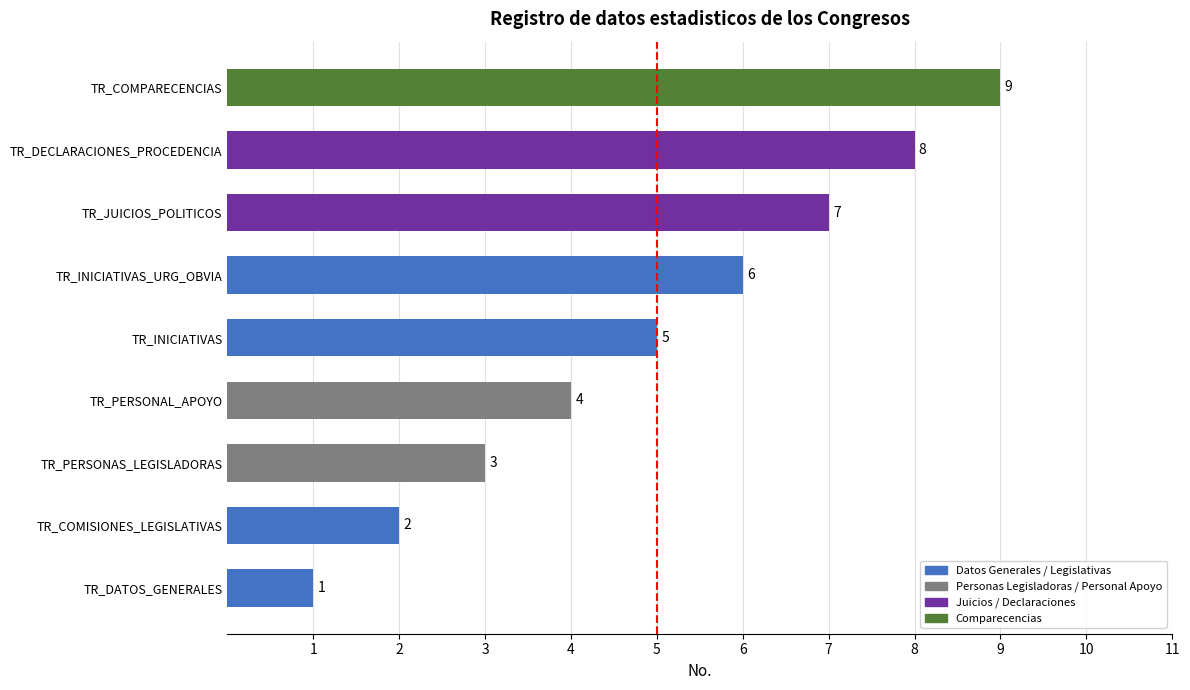

Is it true that the value at TR_INICIATIVAS_URG_OBVIA is 6?

True